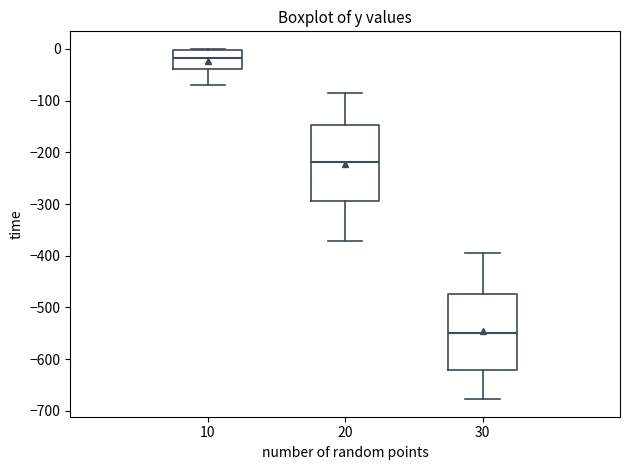

Which box has the highest median line?

10